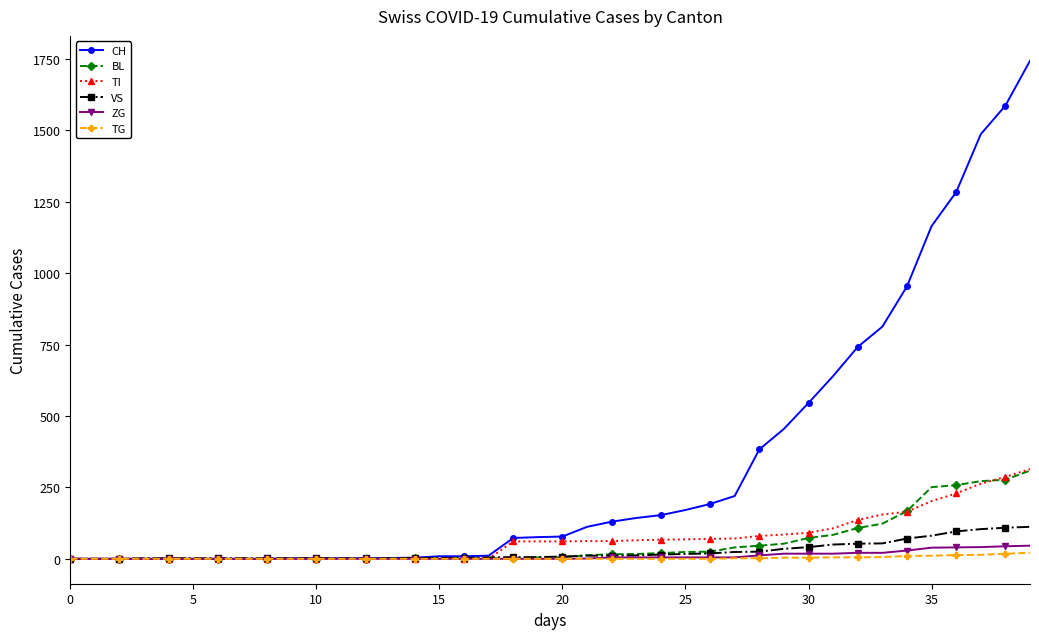

Which series has the widest spread of values?

CH